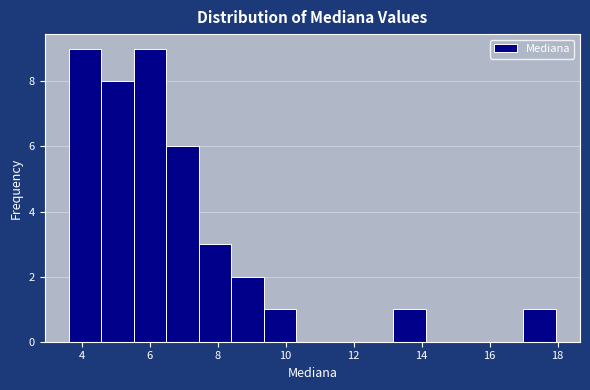

How tall is the bar that spans 7.4 to 8.4 on the x-axis? Neither the bar edges nor the heights are printed on the chart, so give them approximately, as read against the axes.

3